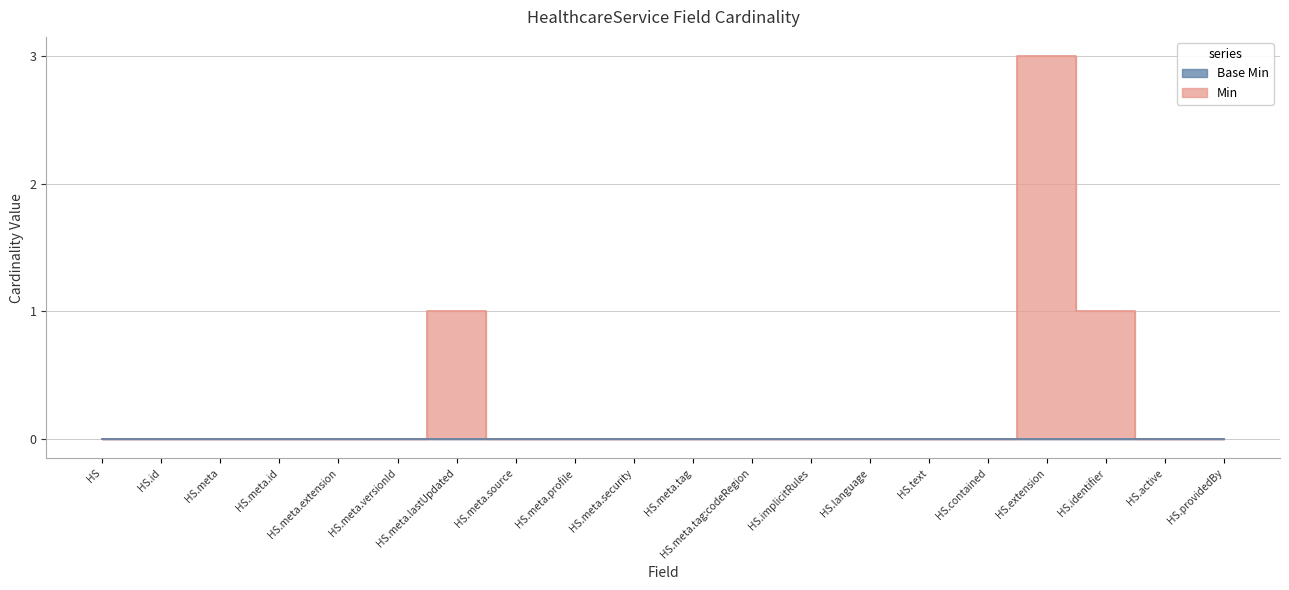

What is the sum of all values?

5